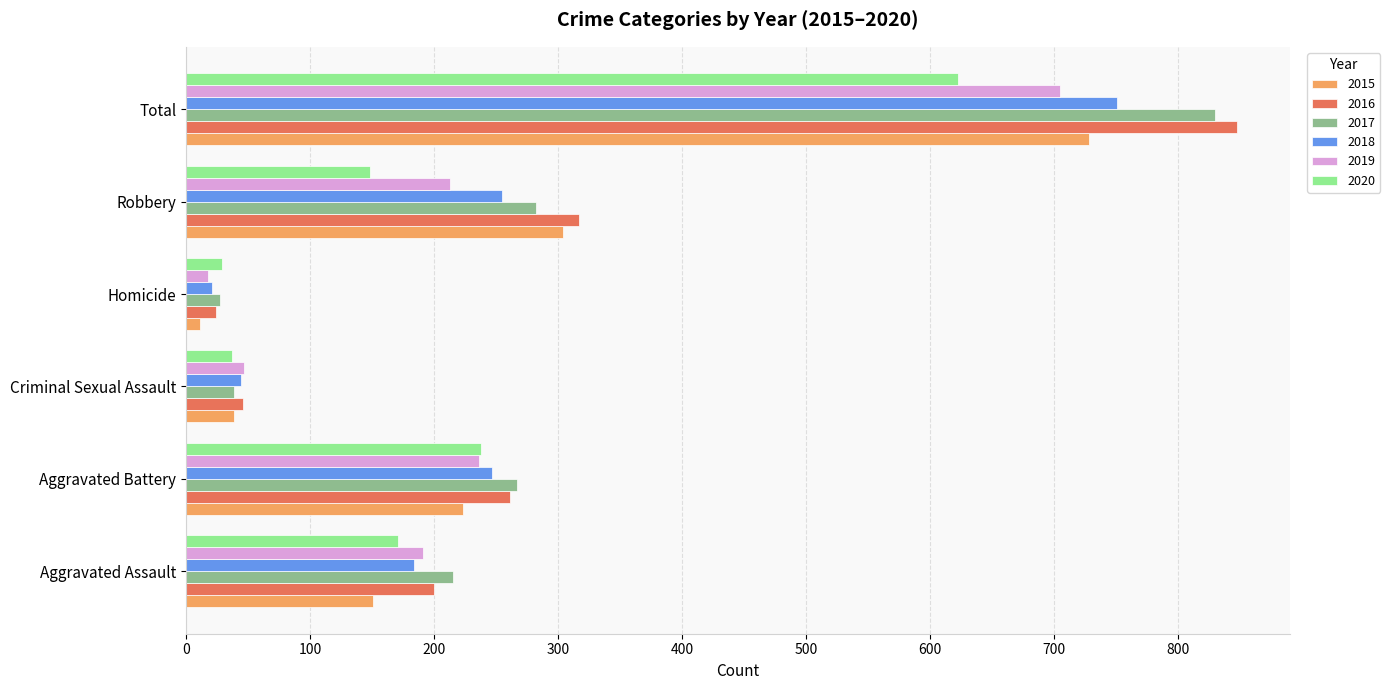

The value of 2015 at Aggravated Assault is 100. True or false?

False